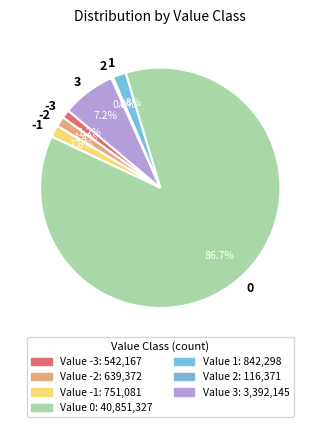

What portion of the pie excludes -3?

98.8%